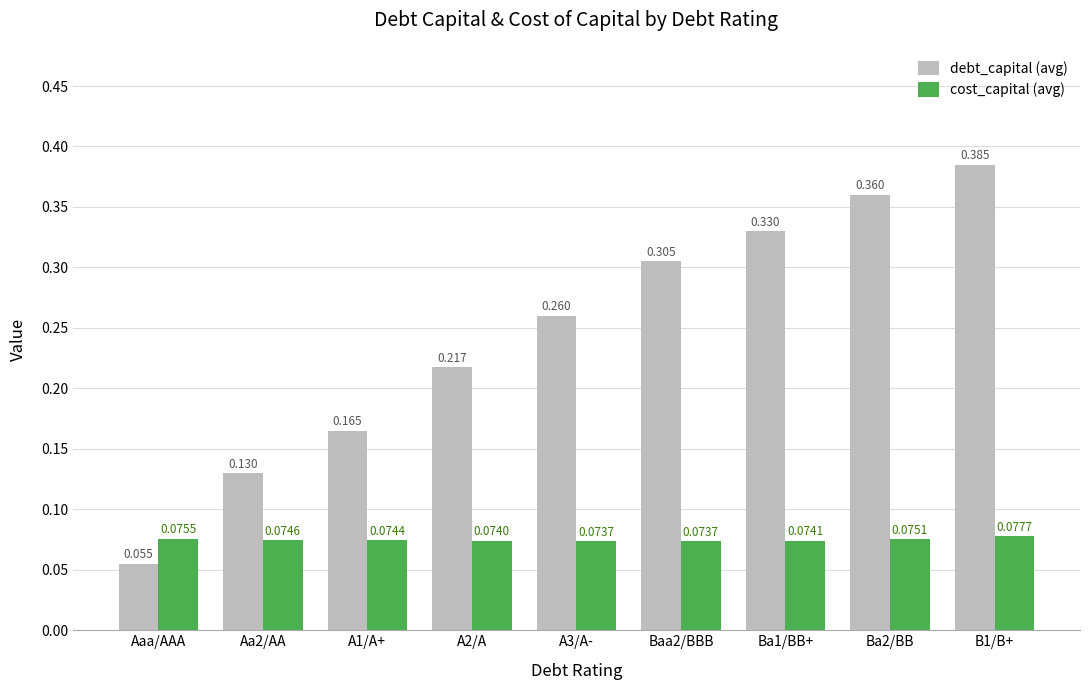

At which label does debt_capital (avg) reach its minimum?

Aaa/AAA